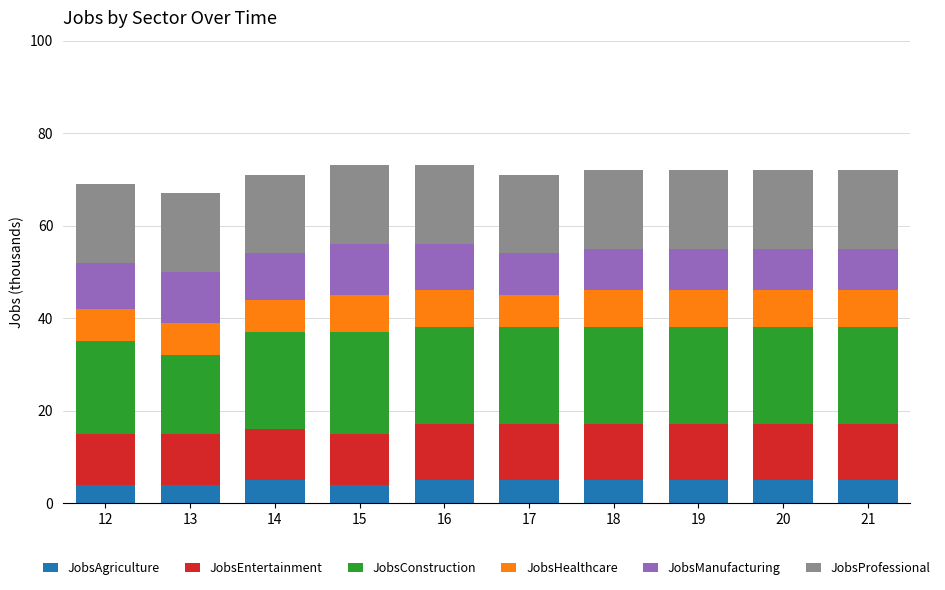

What is the total value across all series at 19?

72